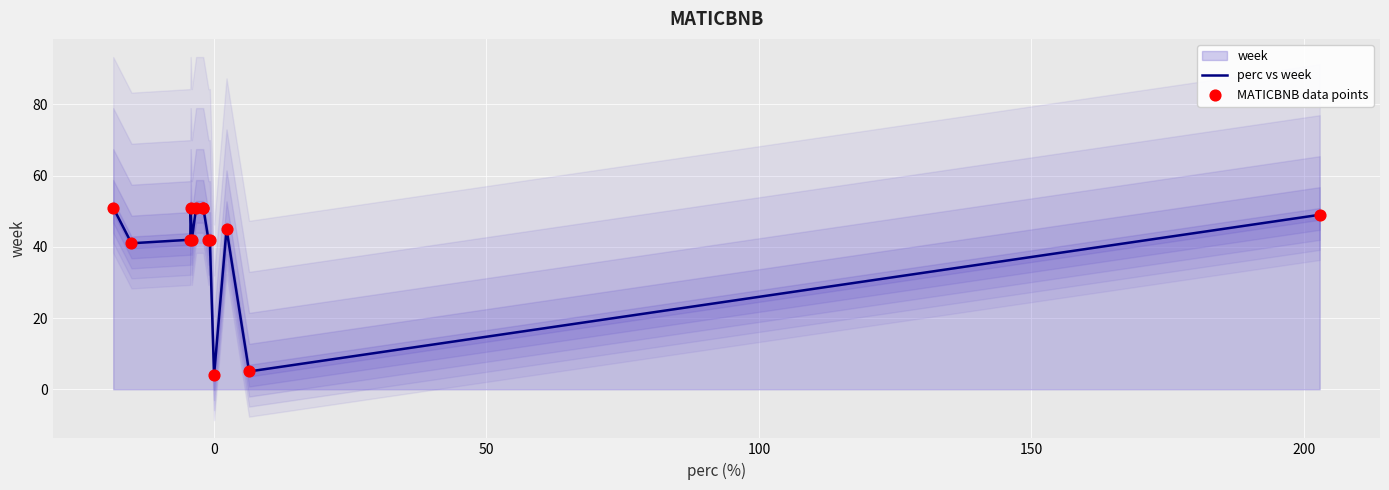

What is the minimum value for perc vs week?

4